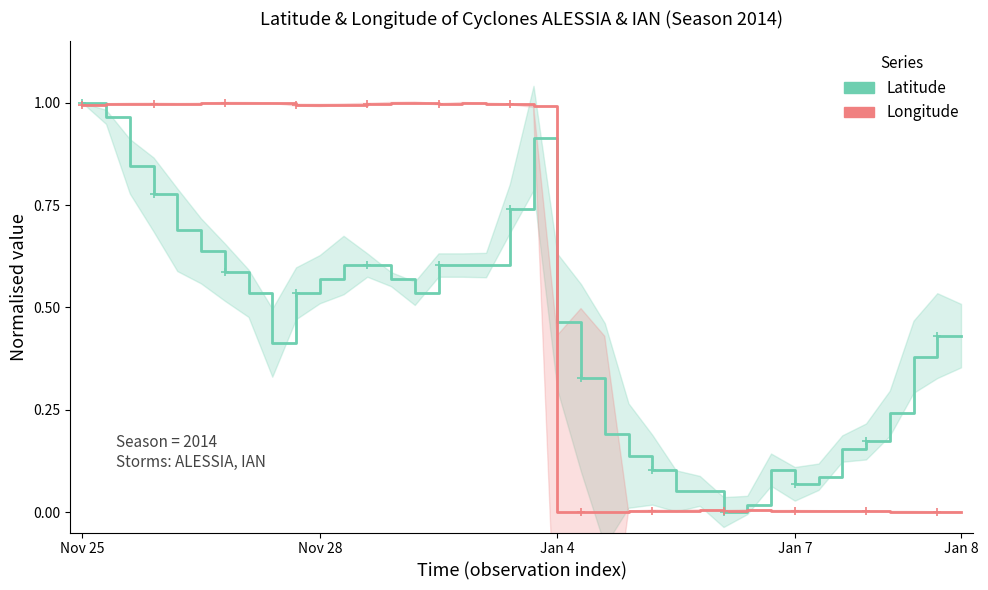

Count the number of data series in this chart.

2